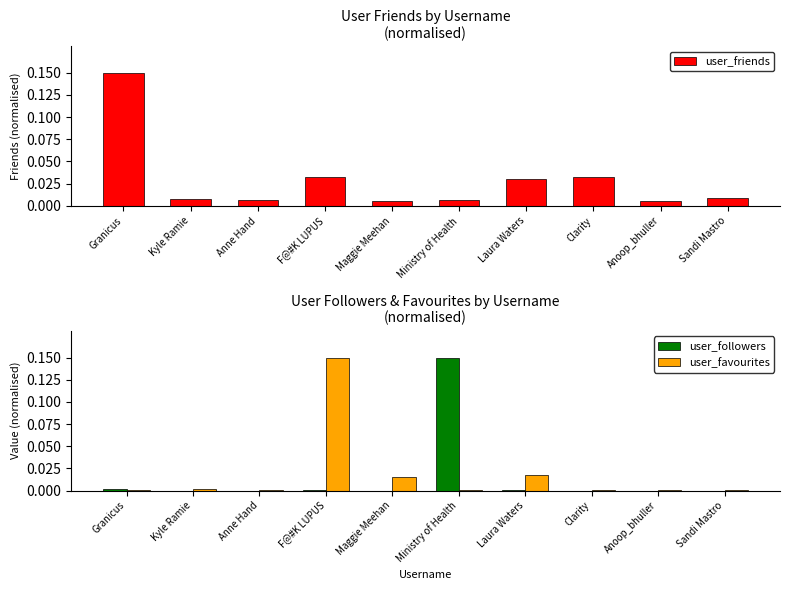

Reading left to right, extract all data points from this chart.

user_friends: 0.1	0.0	0.0	0.0	0.0	0.0	0.0	0.0	0.0	0.0
user_followers: 0.0	0.0	0.0	0.0	0.0	0.1	0.0	0.0	0.0	0.0
user_favourites: 0.0	0.0	0.0	0.1	0.0	0.0	0.0	0.0	0.0	0.0